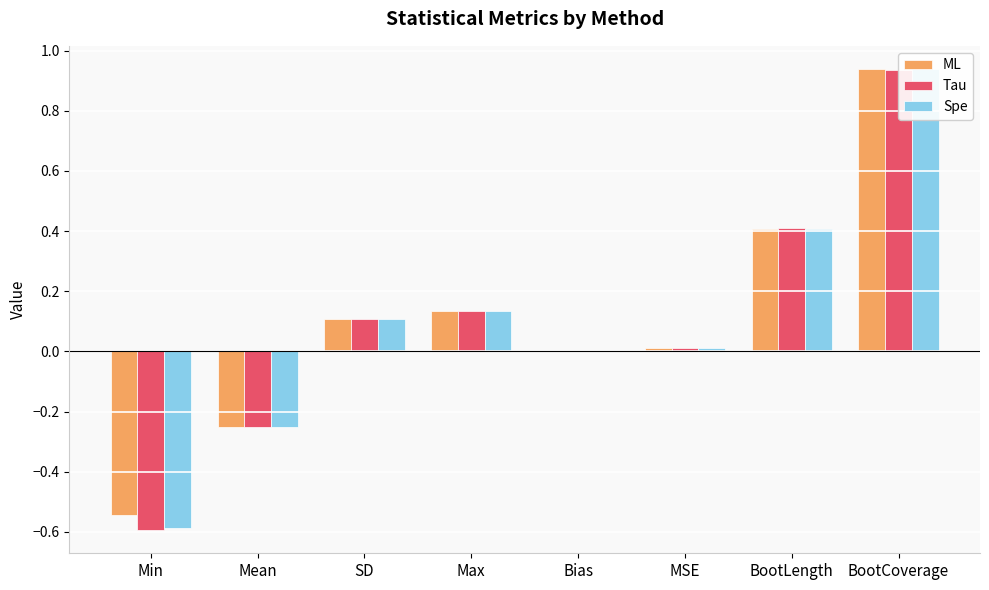

The Spe series shows 0.9 at BootCoverage. True or false?

True